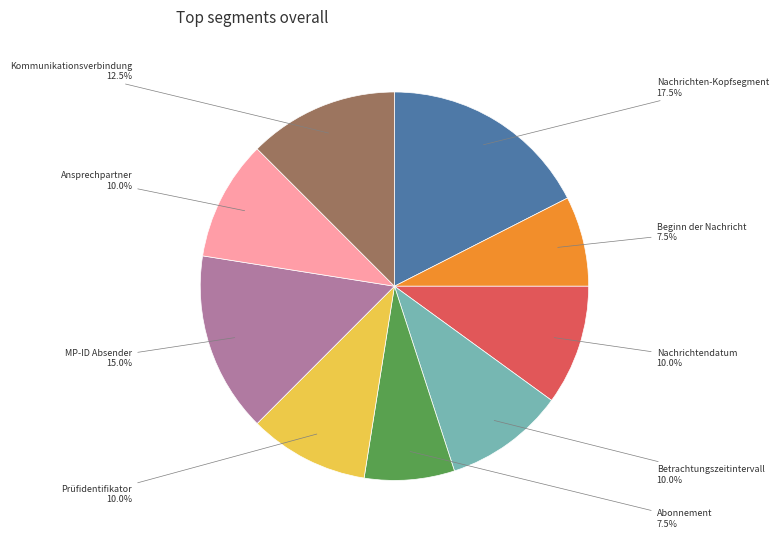

Does any single category account for the majority?

No